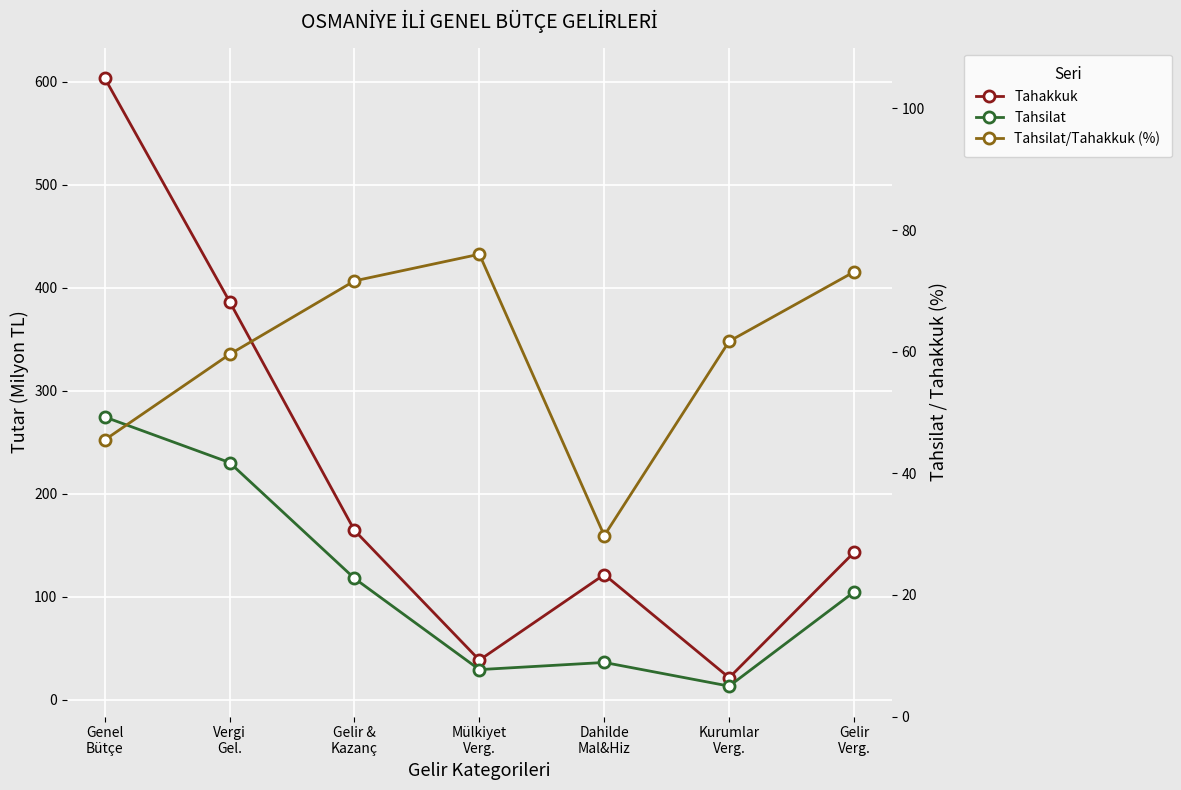

Reading left to right, extract all data points from this chart.

Tahakkuk: Genel
Bütçe=603.8	Vergi
Gel.=386.6	Gelir &
Kazanç=164.4	Mülkiyet
Verg.=38.4	Dahilde
Mal&Hiz=121.5	Kurumlar
Verg.=21.3	Gelir
Verg.=143.1
Tahsilat: Genel
Bütçe=274.6	Vergi
Gel.=230.3	Gelir &
Kazanç=117.8	Mülkiyet
Verg.=29.2	Dahilde
Mal&Hiz=36.1	Kurumlar
Verg.=13.2	Gelir
Verg.=104.6
Tahsilat/Tahakkuk (%): Genel
Bütçe=45.5	Vergi
Gel.=59.6	Gelir &
Kazanç=71.6	Mülkiyet
Verg.=76.0	Dahilde
Mal&Hiz=29.8	Kurumlar
Verg.=61.7	Gelir
Verg.=73.1